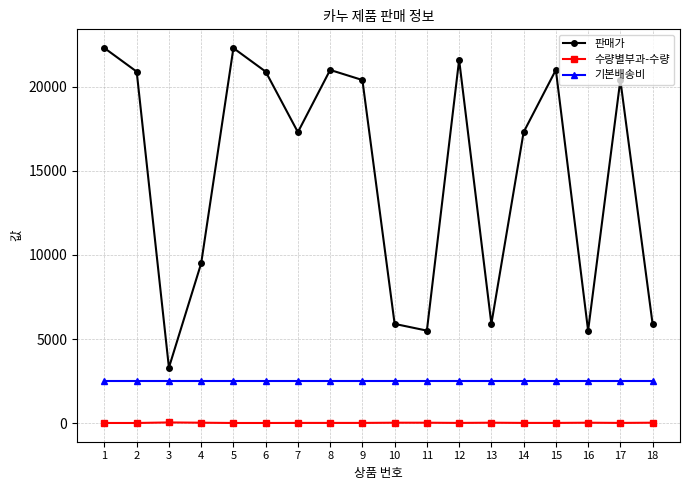

The value of 판매가 at 12 is 21600. True or false?

True